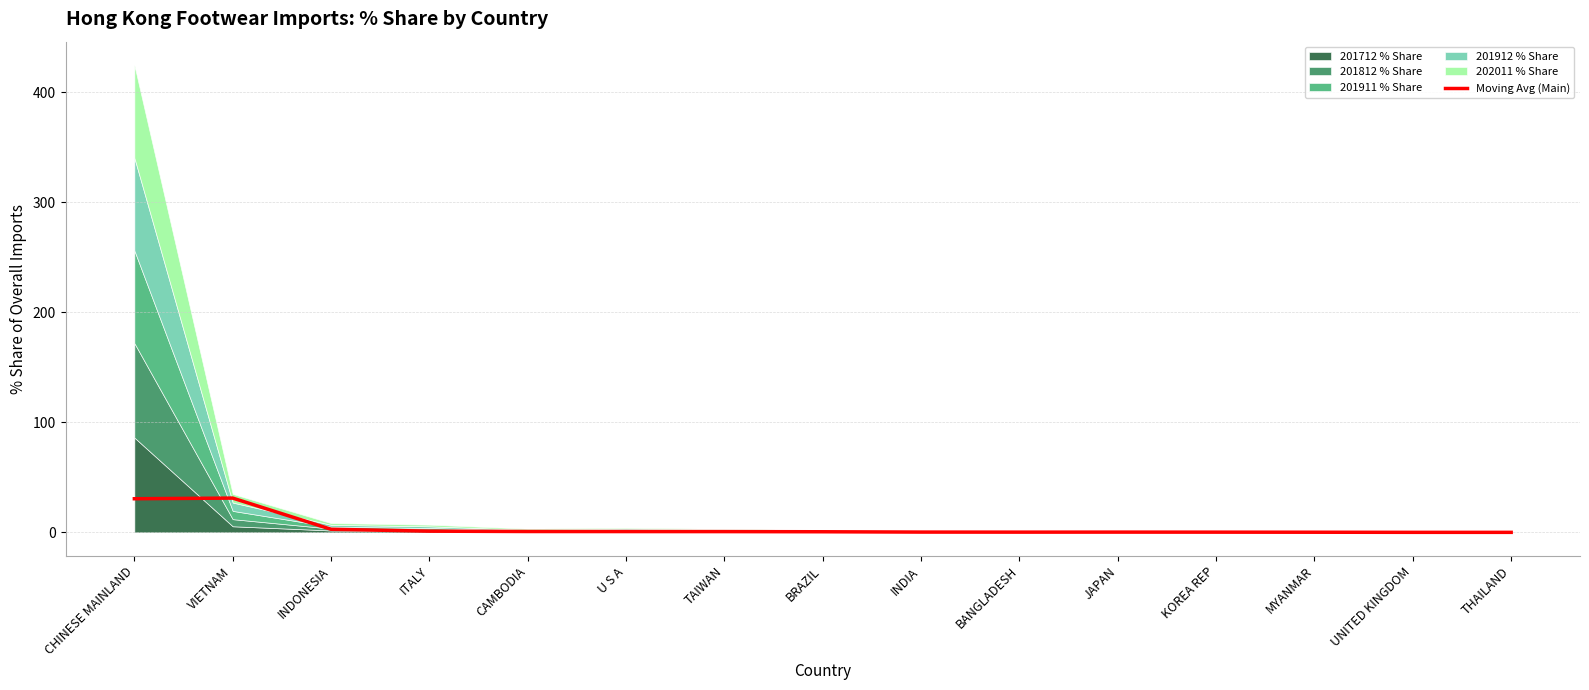

What is the minimum value shown in the chart?

0.1